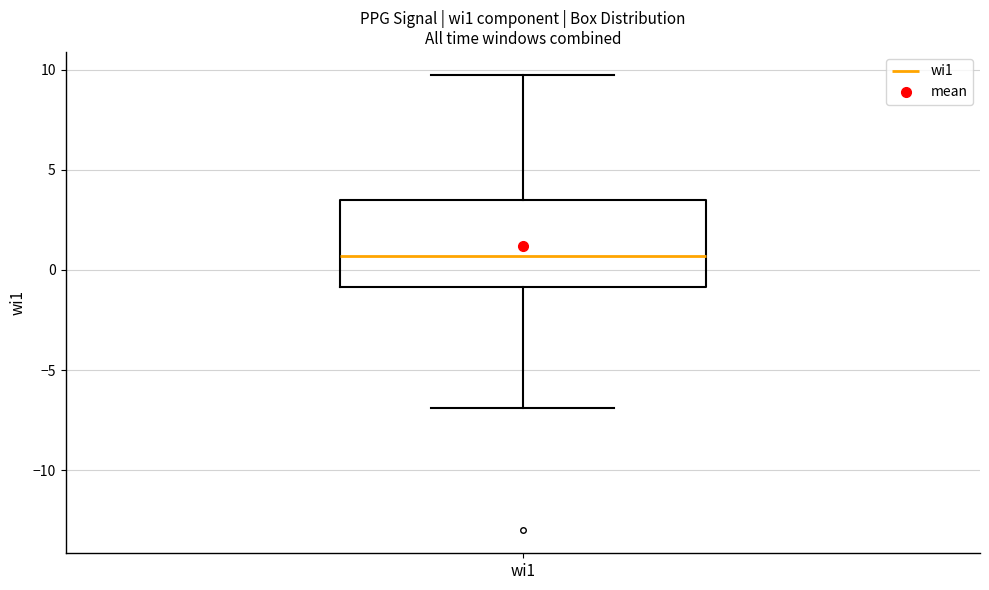

Transcribe this box plot: give where the median line is, the range the box spans, and where the two whiskers end, as read against the y-axis. The values are not printed on the chart, so give them approximately, as read against the axis.

median 0.5, box -1.0 to 3.5, whiskers -7.0 to 9.5